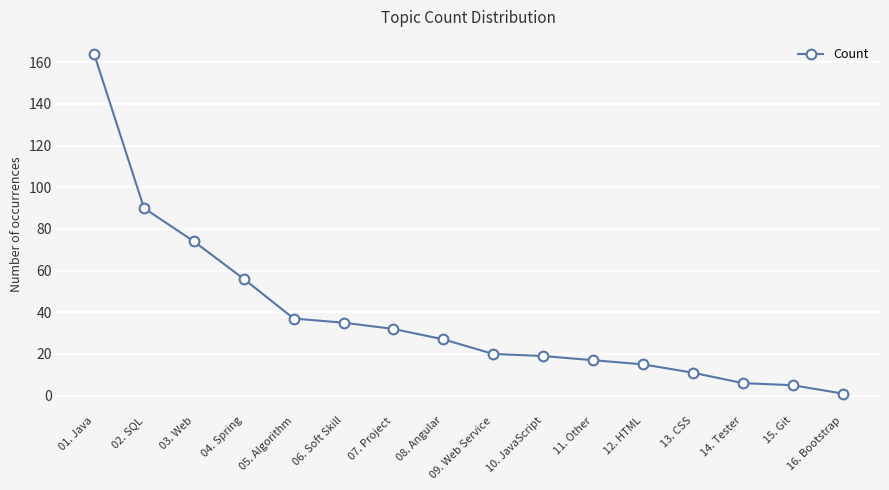

True or false: there are more than 1 points higher than both neighbors.

False